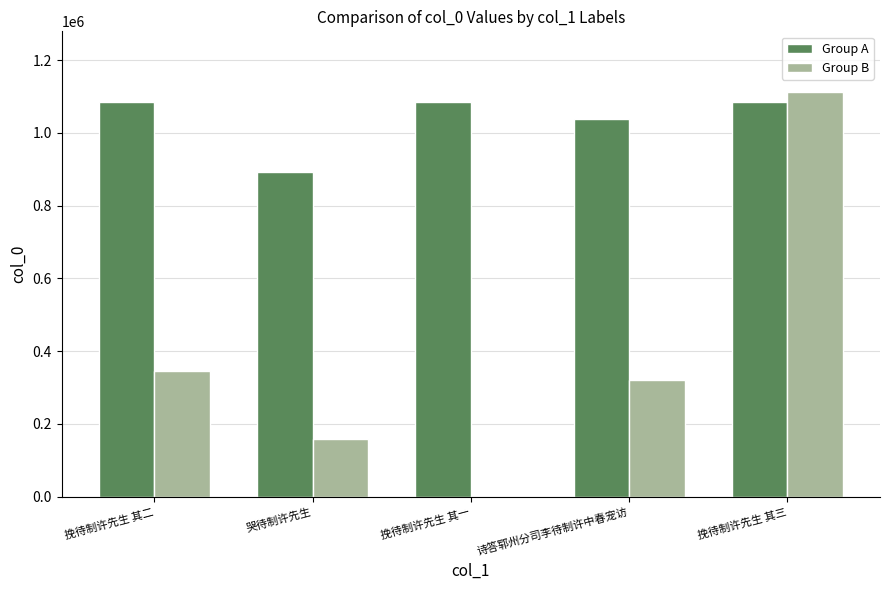

What is the greatest value displayed?

1112051